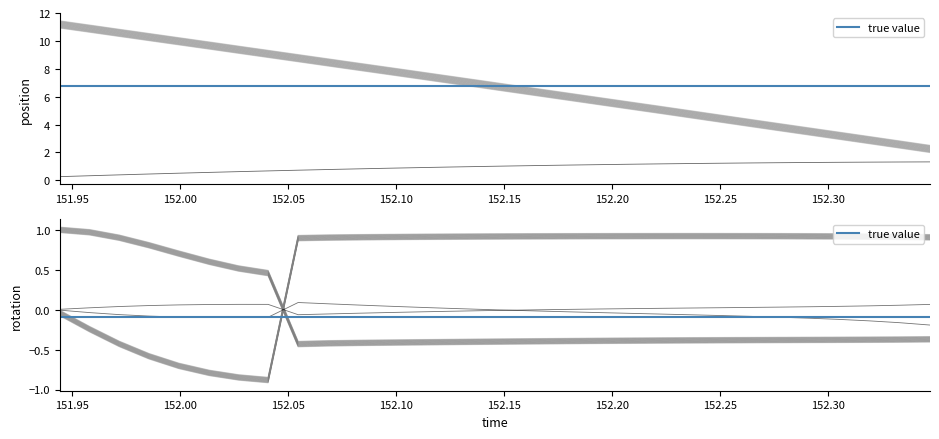

At how many categories does at least one series exceed 0?

30